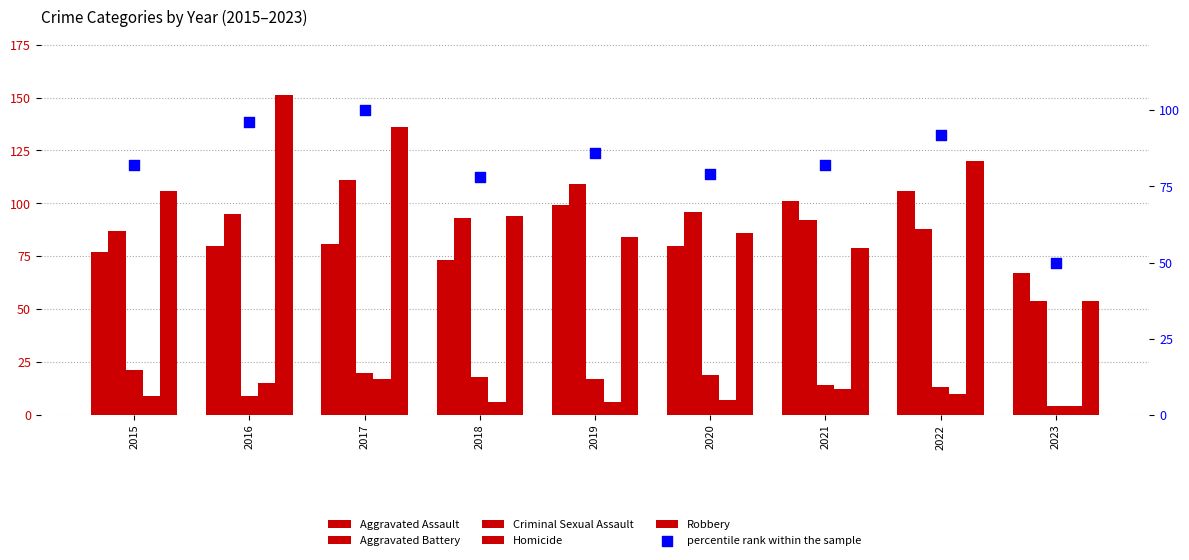

Which series has the largest total across all categories?

Robbery